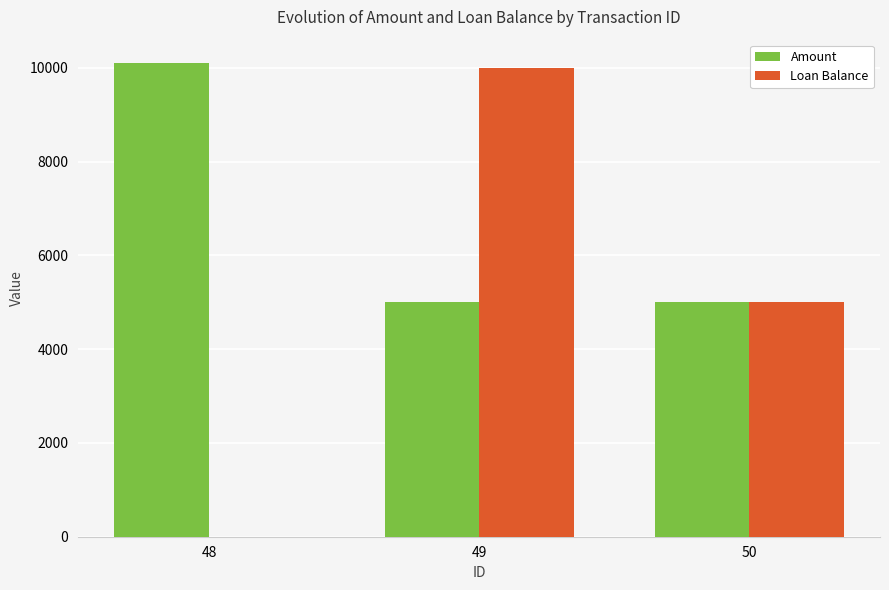

Is the value of Amount at 48 greater than the value of Loan Balance at 48?

Yes